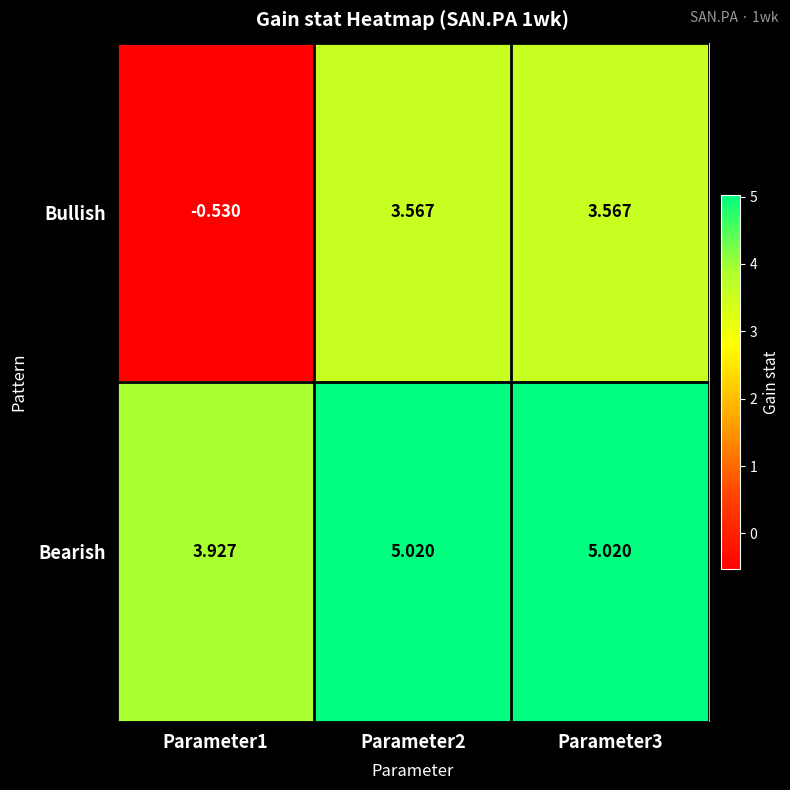

List the series in order of their peak value, lowest first.

Bullish, Bearish